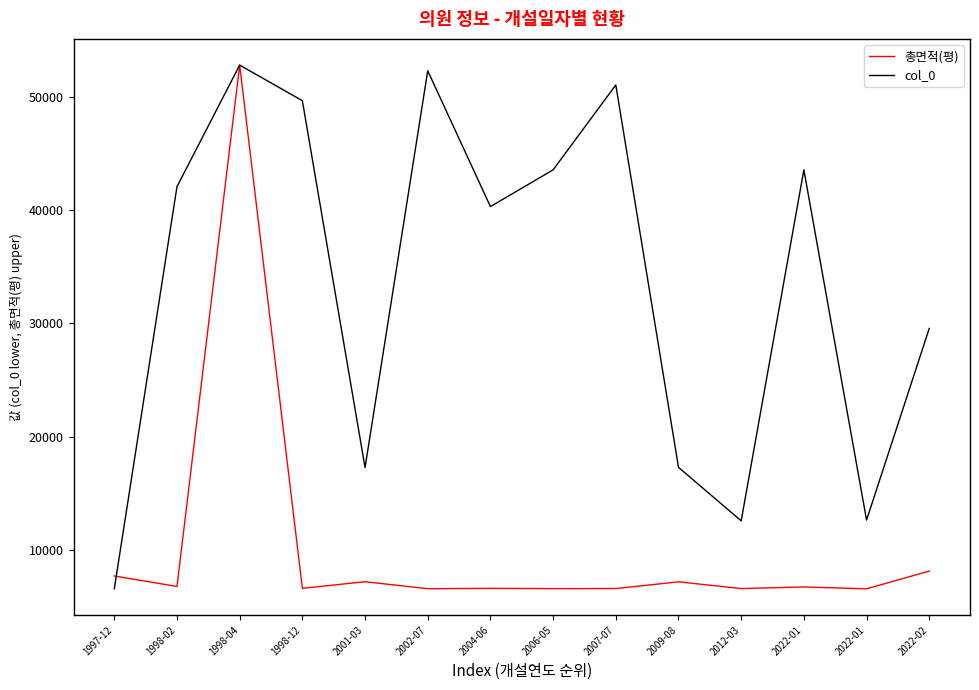

What is the difference between the 총면적(평) values at 2009-08 and 2022-02?

947.1